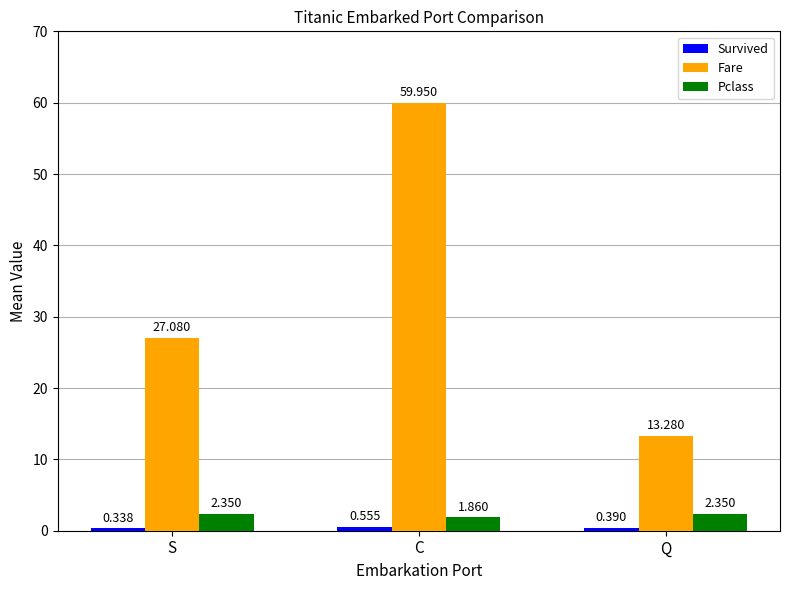

At which label is Fare closest to 36?

S